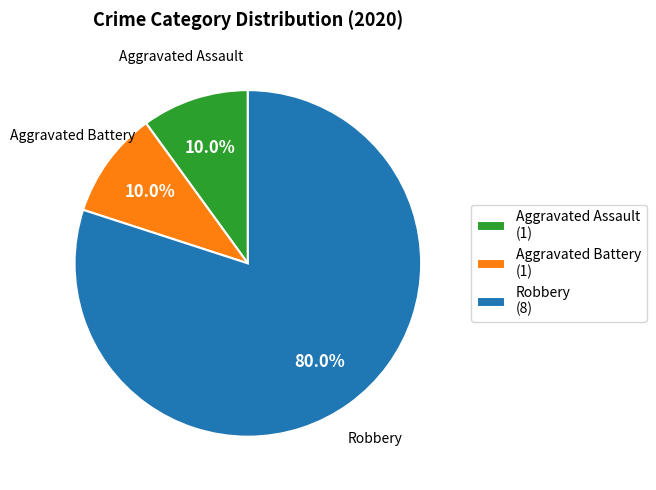

To the nearest percent, what percentage of the pie is Robbery?

80%